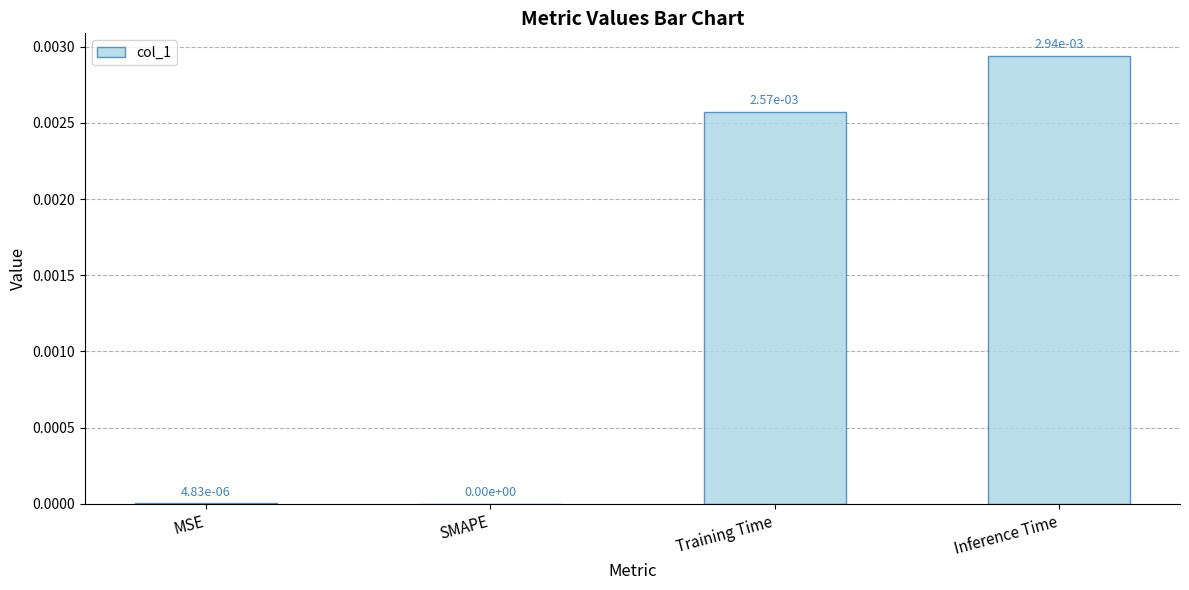

The value at MSE is 0.0. True or false?

True